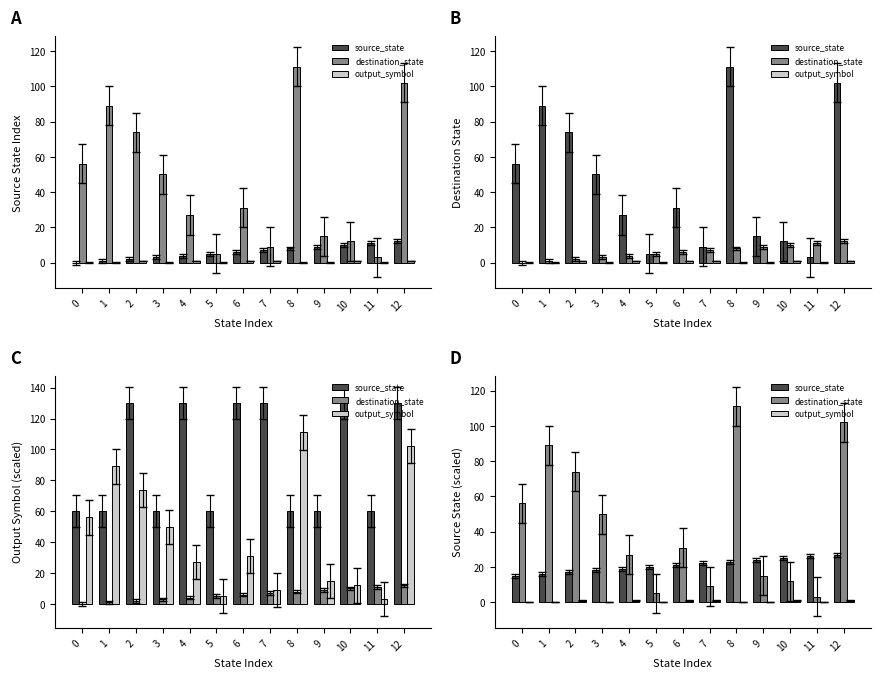

List the series in order of their peak value, highest first.

destination_state, source_state, output_symbol